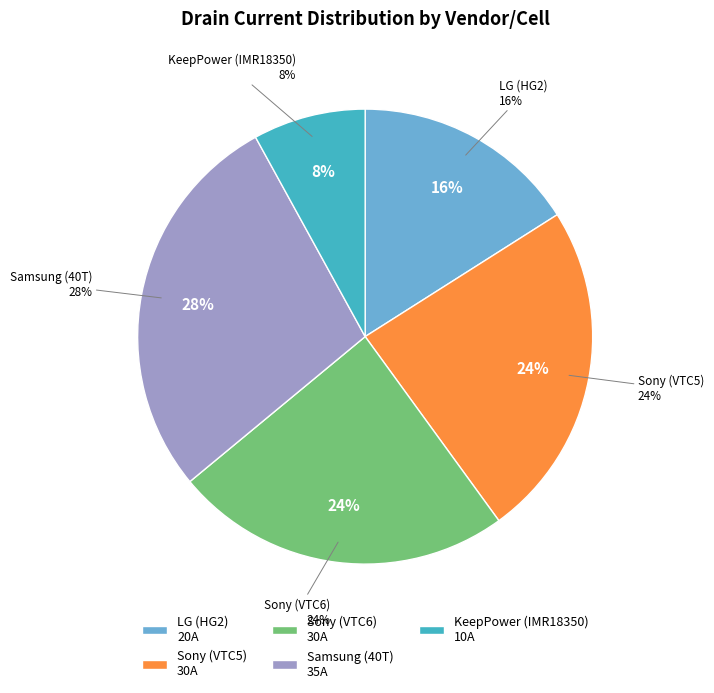

What percentage is the KeepPower (IMR18350) slice, to the nearest percent?

8%